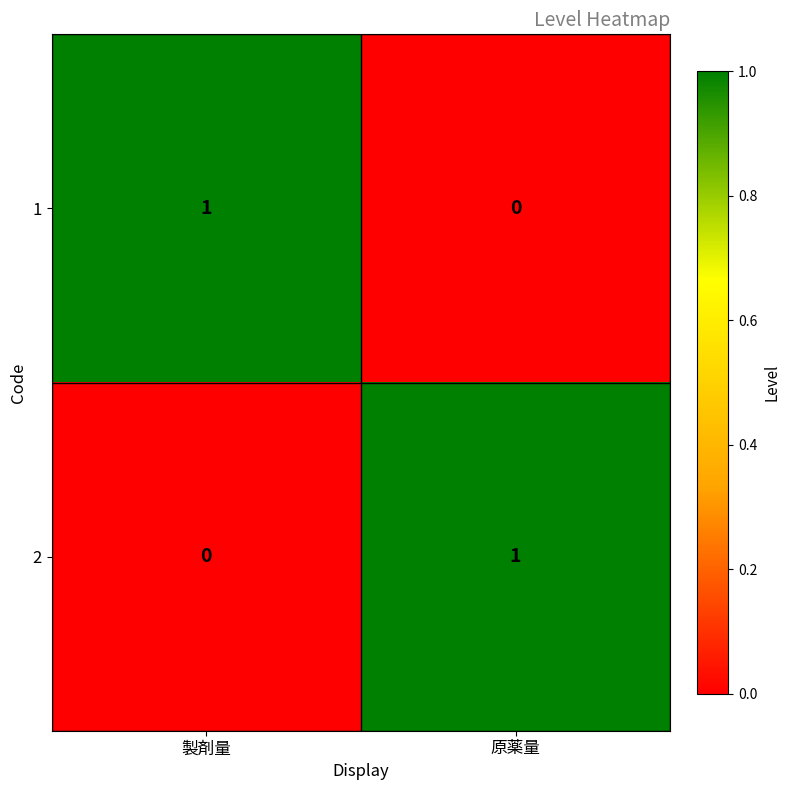

Is the value of 1 at 原薬量 greater than the value of 2 at 原薬量?

No